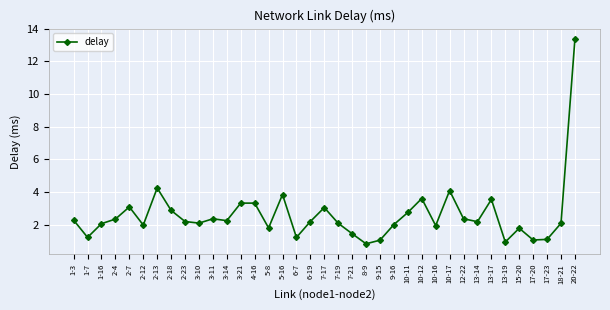

What is the value of the 36th point from the left?

2.1